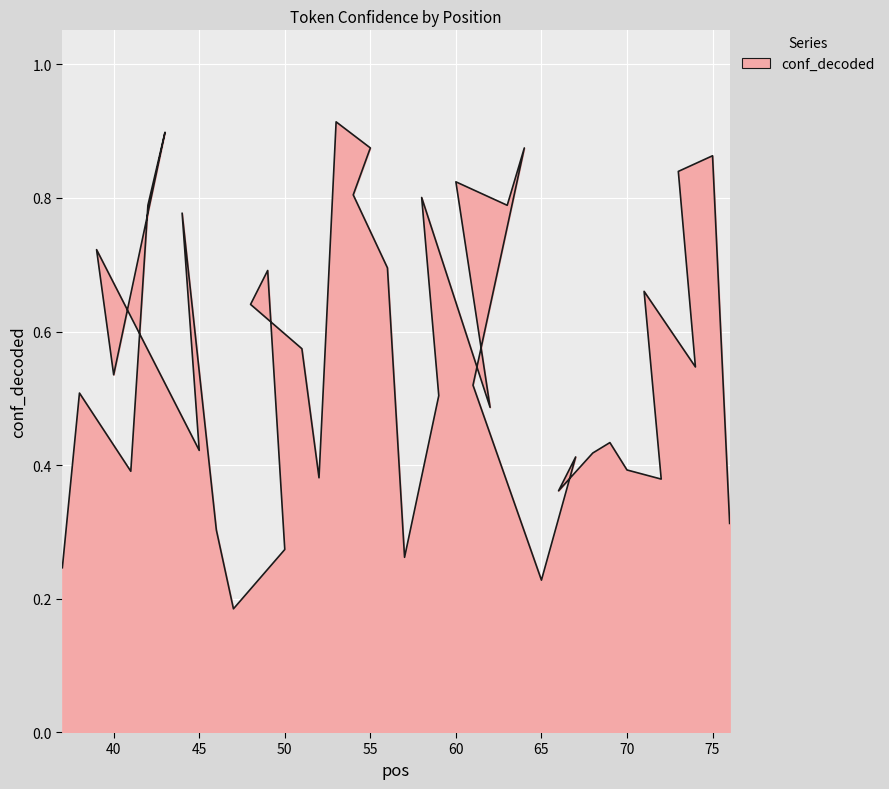

List the labels in order of value, smallest first.

47, 65, 37, 57, 50, 46, 76, 66, 72, 52, 41, 70, 67, 68, 45, 69, 62, 59, 38, 61, 40, 74, 51, 48, 71, 49, 56, 39, 44, 42, 63, 58, 54, 60, 73, 75, 55, 64, 43, 53